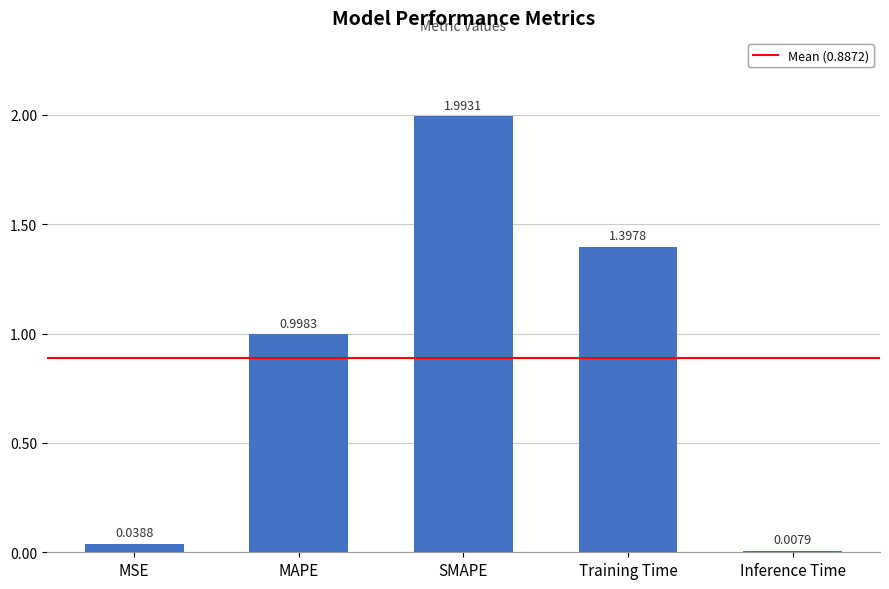

What is the label of the 2nd bar from the right?

Training Time